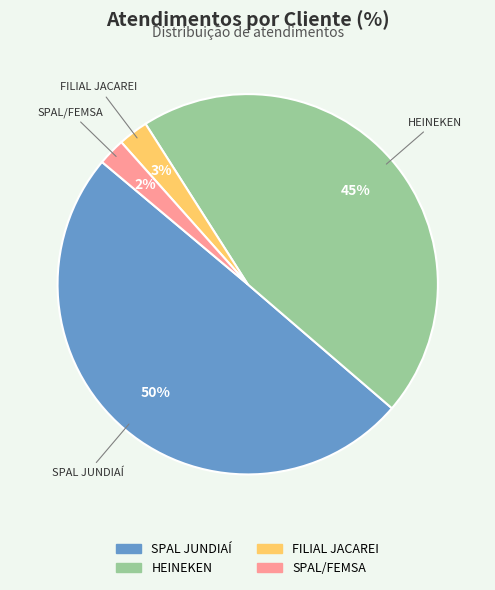

To the nearest percent, what portion does HEINEKEN represent?

45%